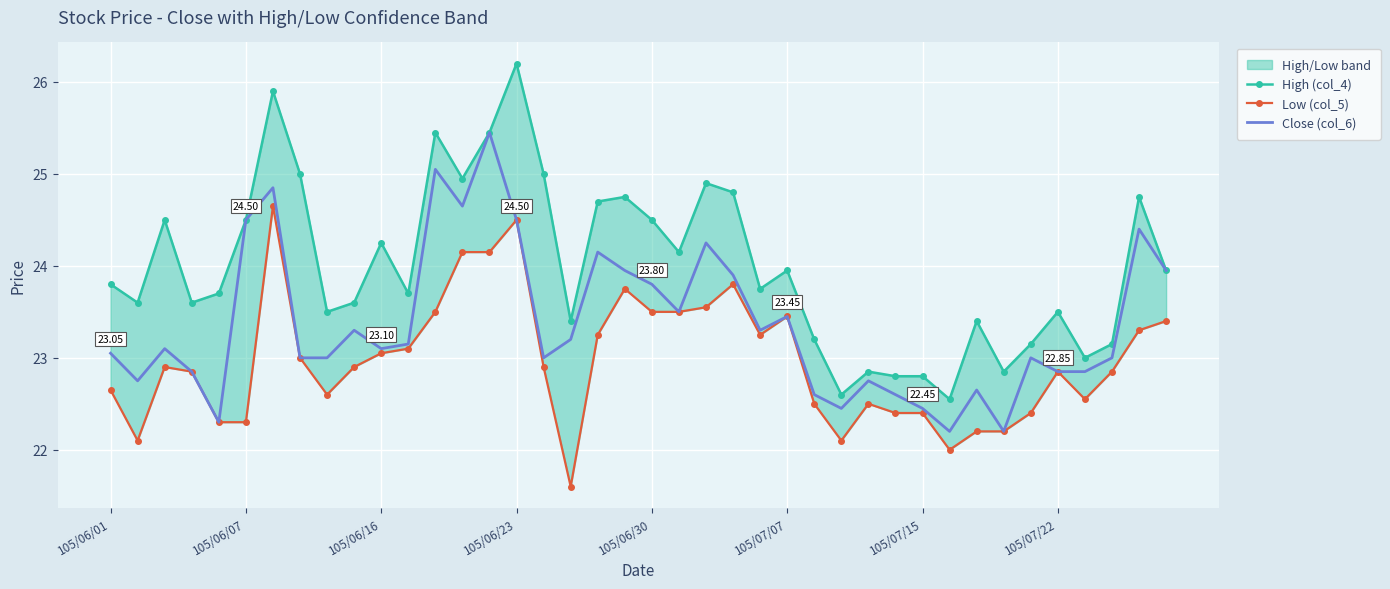

True or false: High (col_4) and Close (col_6) intersect in this chart.

False